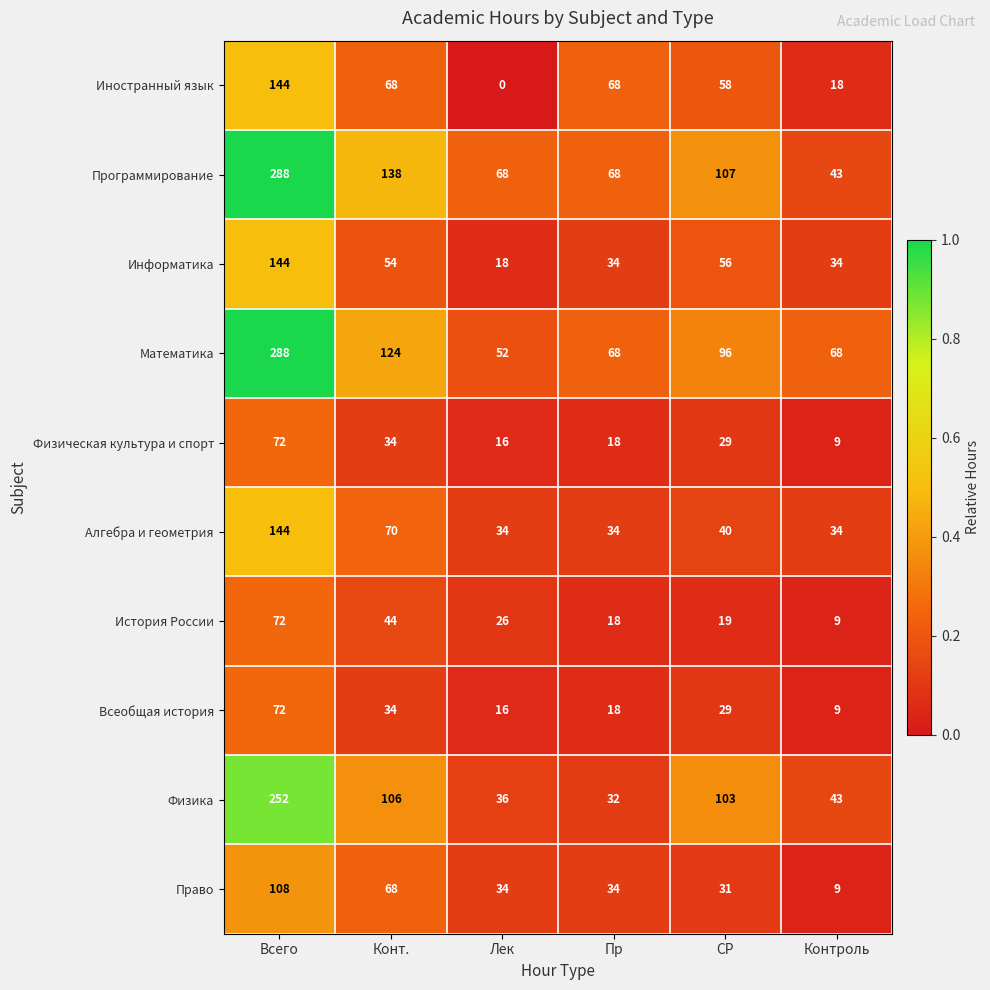

What is the sum of the Физика values at Контроль and Лек?

79